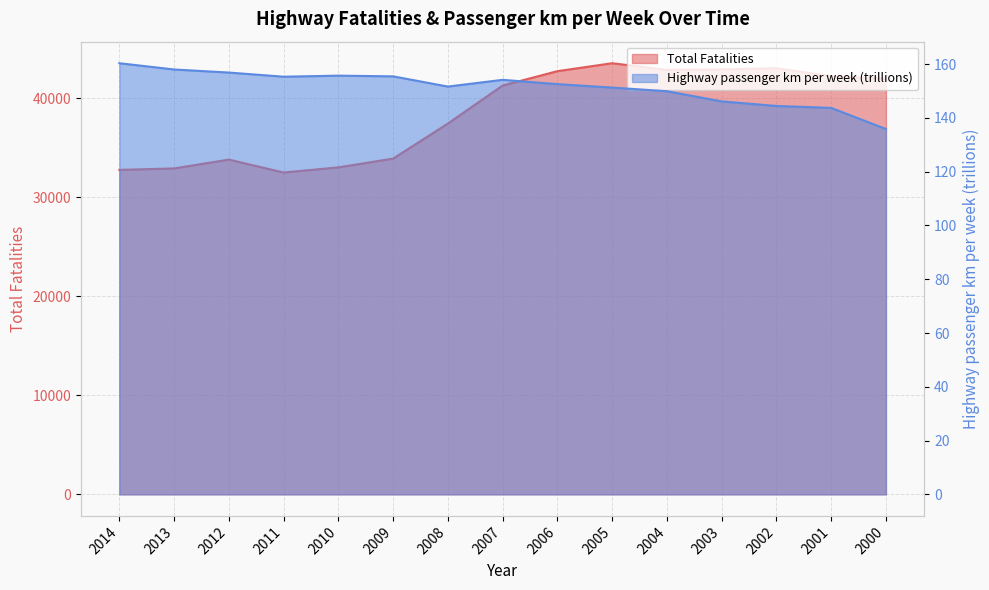

How many interior local peaks does the Highway passenger km per week (trillions) series have?

2